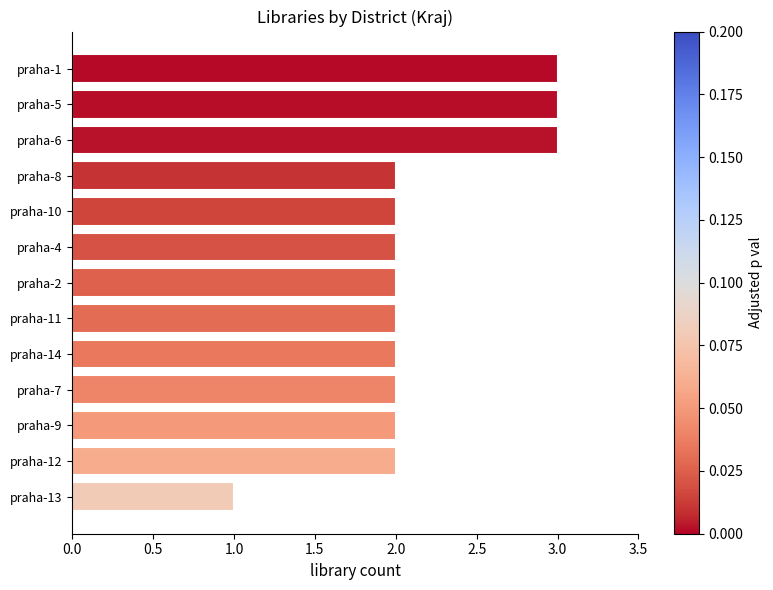

The chart shows a value of 3 at praha-14. True or false?

False